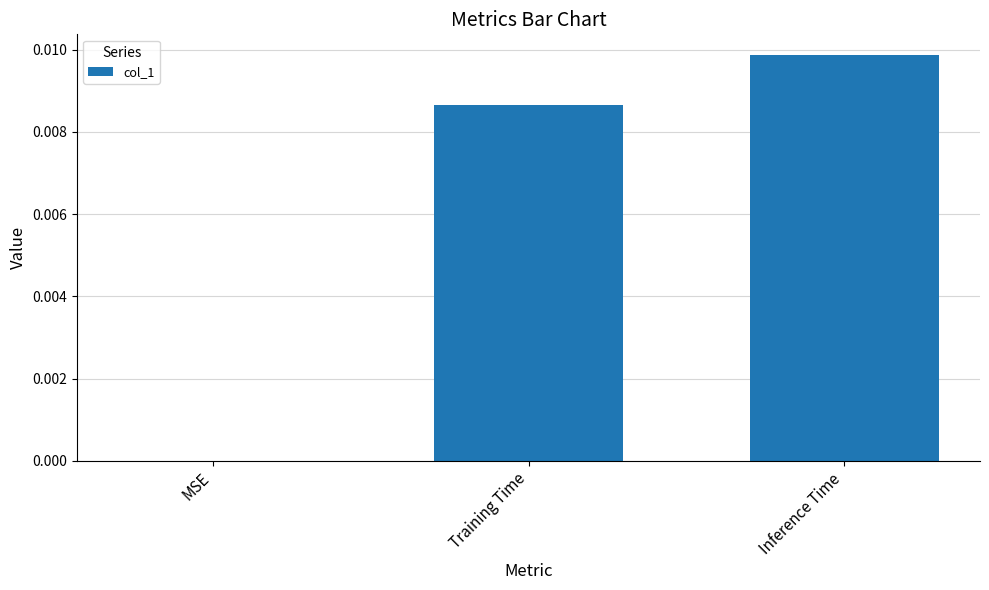

Where is the data nearest to the value 0?

MSE